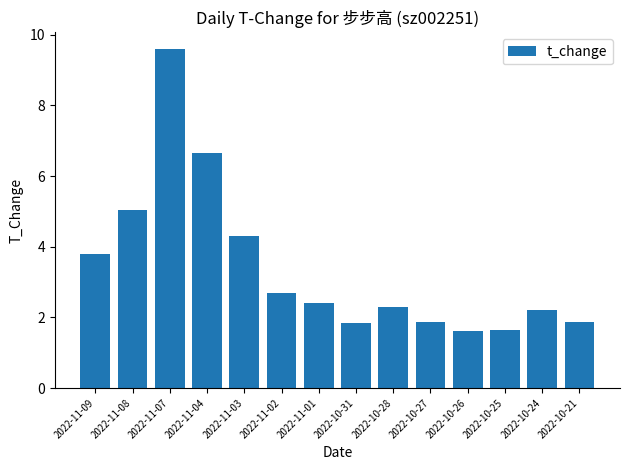

Is it true that the value at 2022-10-27 is 1.9?

True